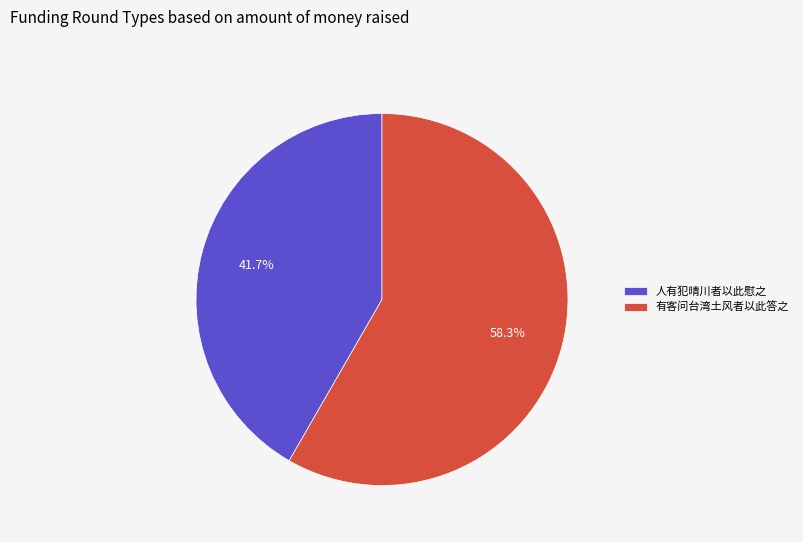

True or false: 人有犯晴川者以此慰之 accounts for 42% of the total.

True